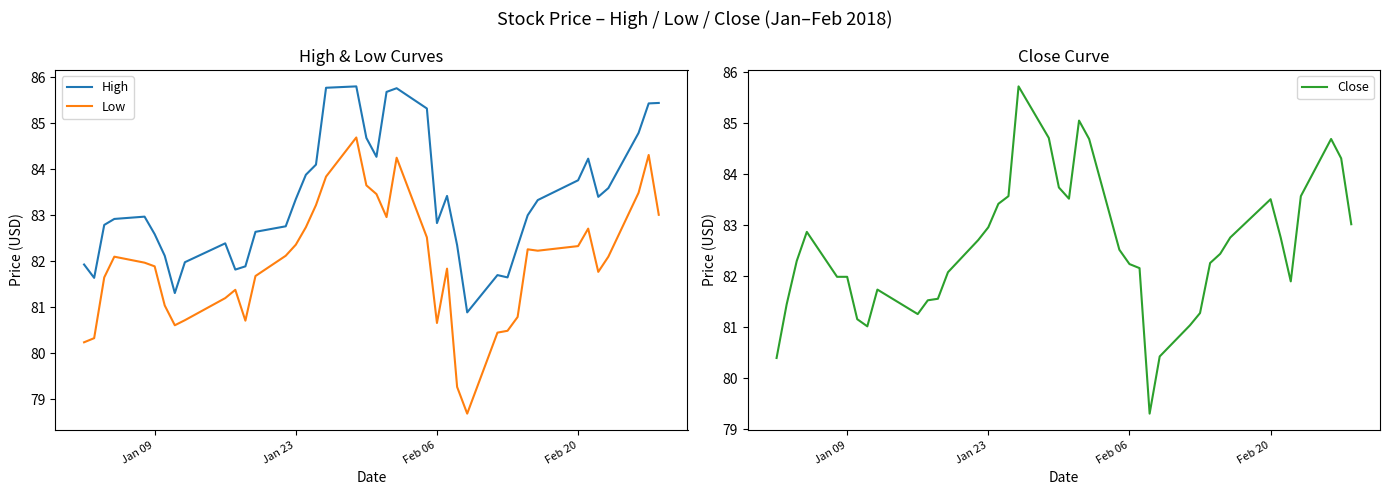

True or false: High and Low cross at least once.

False